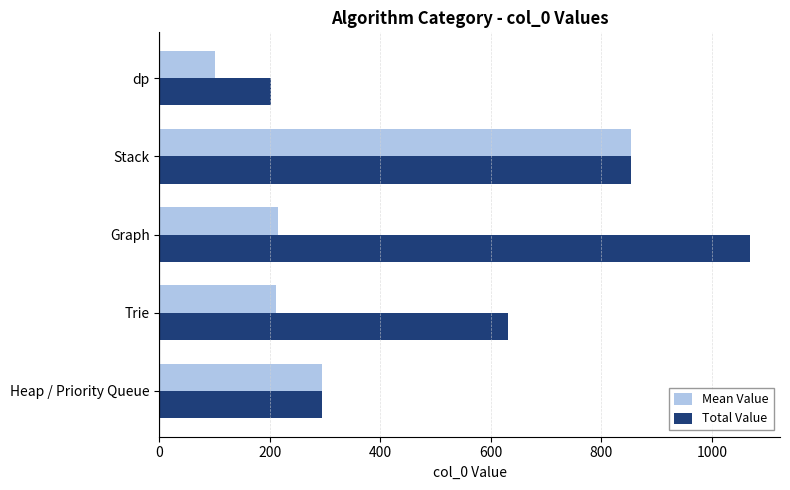

Which series has the largest total across all categories?

Total Value